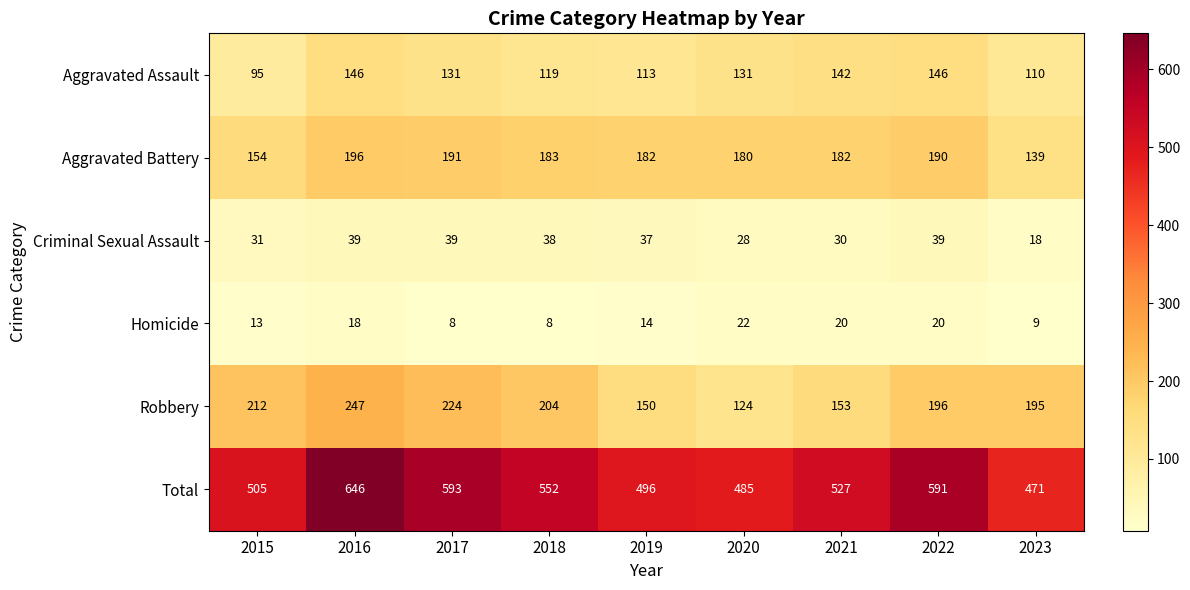

List the series in order of their peak value, lowest first.

Homicide, Criminal Sexual Assault, Aggravated Assault, Aggravated Battery, Robbery, Total